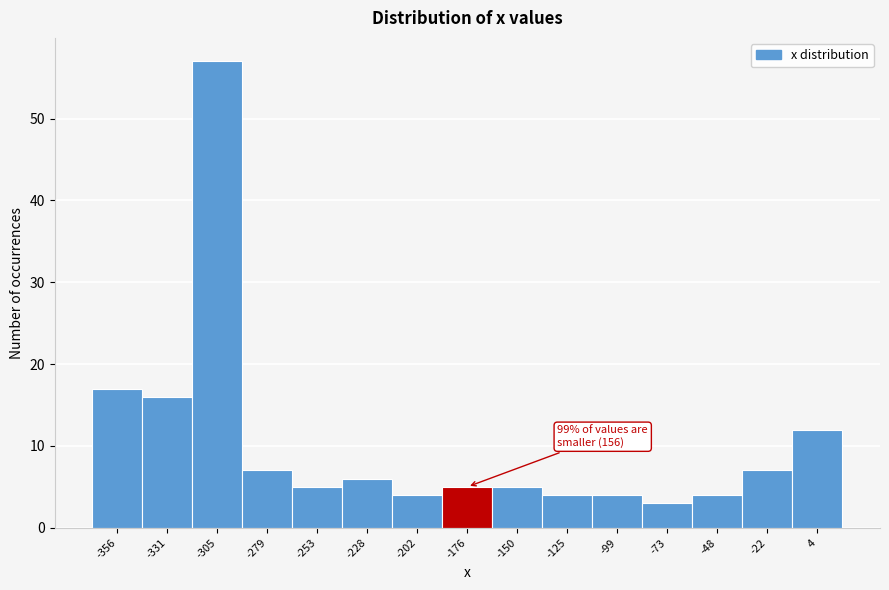

Reading left to right, list all the values displayed in this chart.

17	16	57	7	5	6	4	5	5	4	4	3	4	7	12